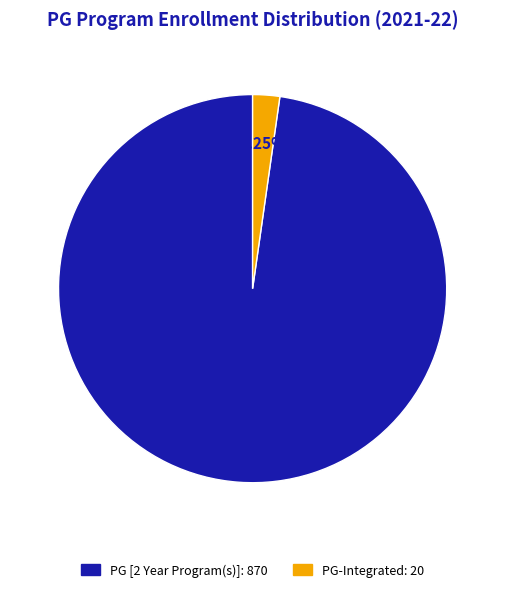

Is the sum of PG-Integrated: 20 and PG [2 Year Program(s)]: 870 greater than half?

Yes